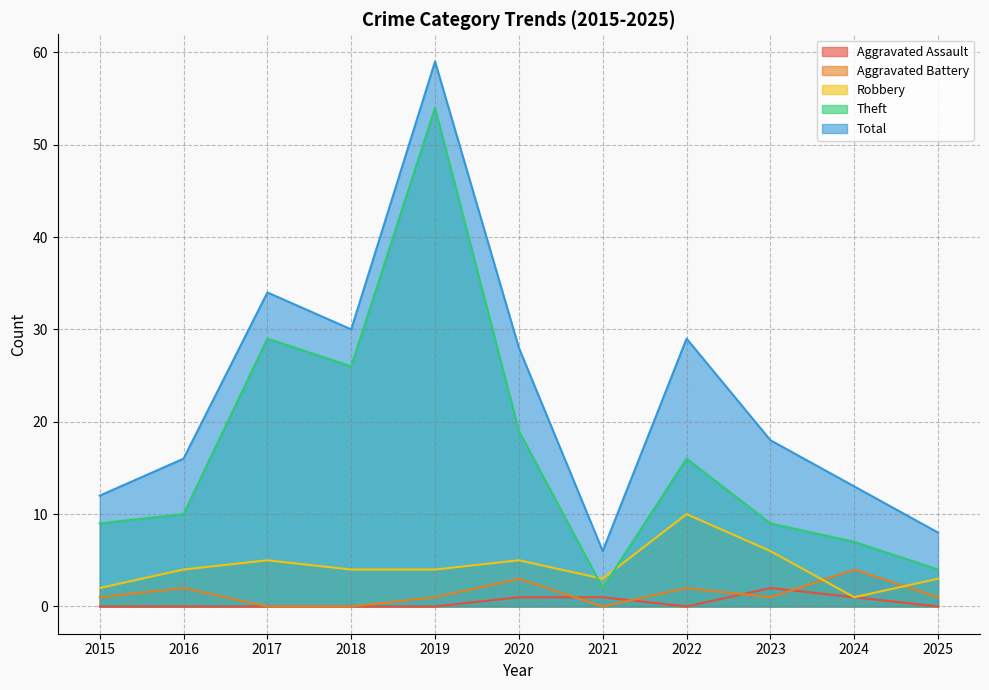

Which series has the largest total across all categories?

Total